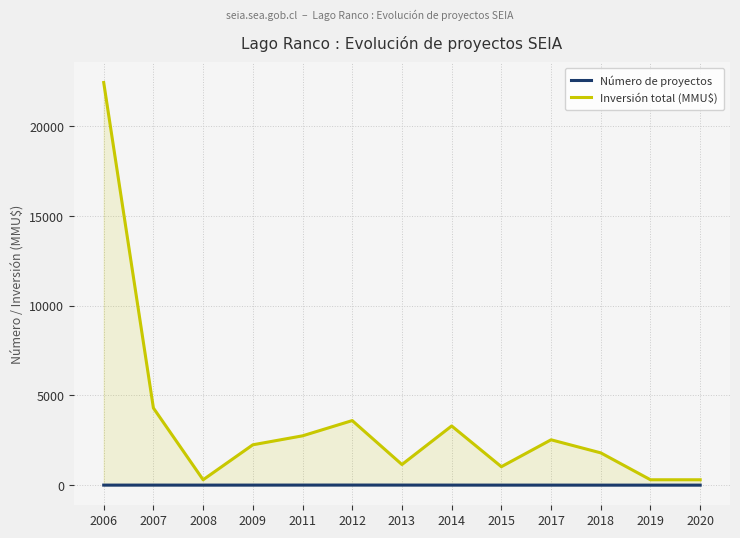

True or false: Inversión total (MMU$) and Número de proyectos intersect in this chart.

False